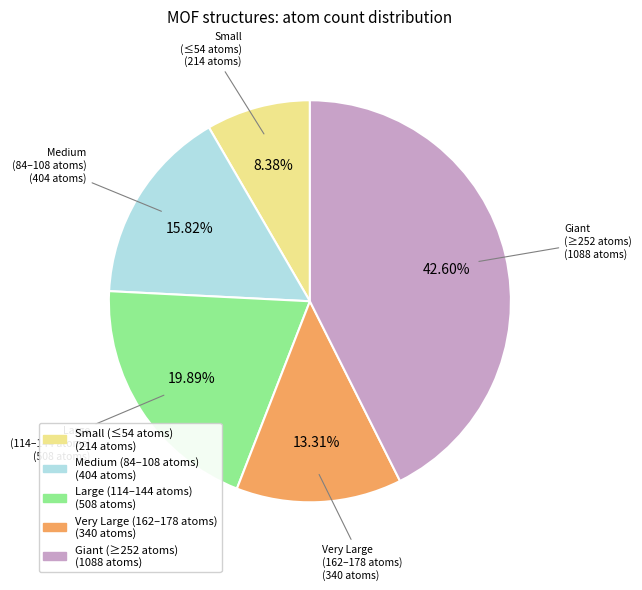

Does any single category account for the majority?

No